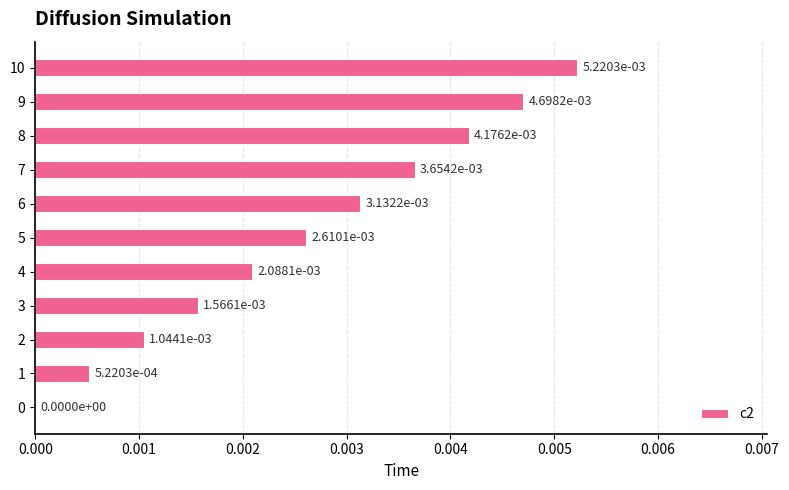

At which category does the chart reach its peak across all series?

10